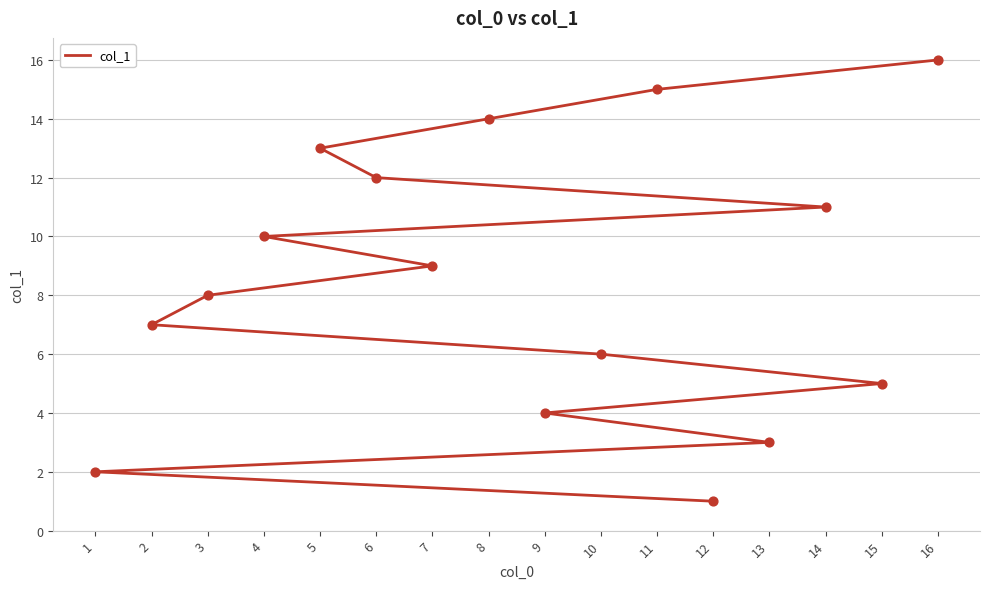

Which has a higher value, 4 or 10?

4